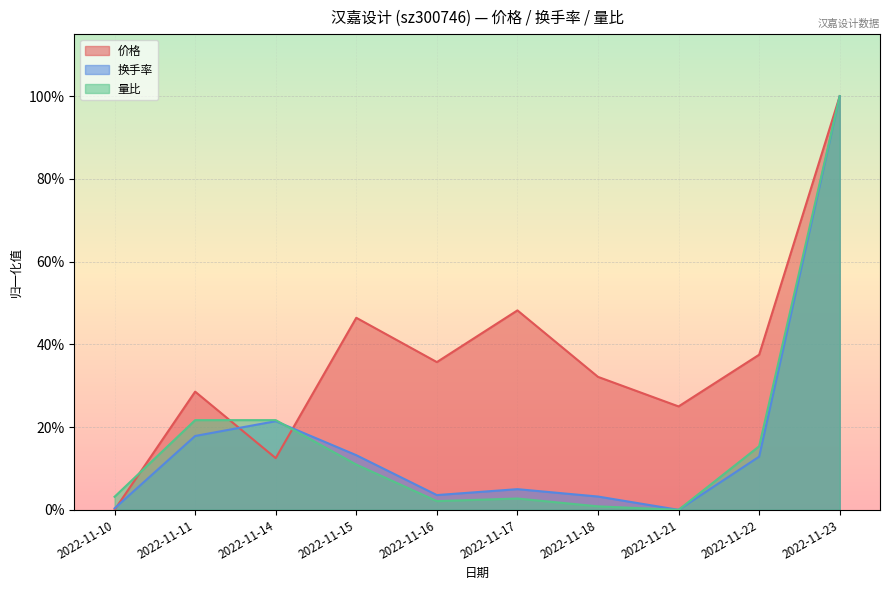

How many lines are shown in the chart?

3